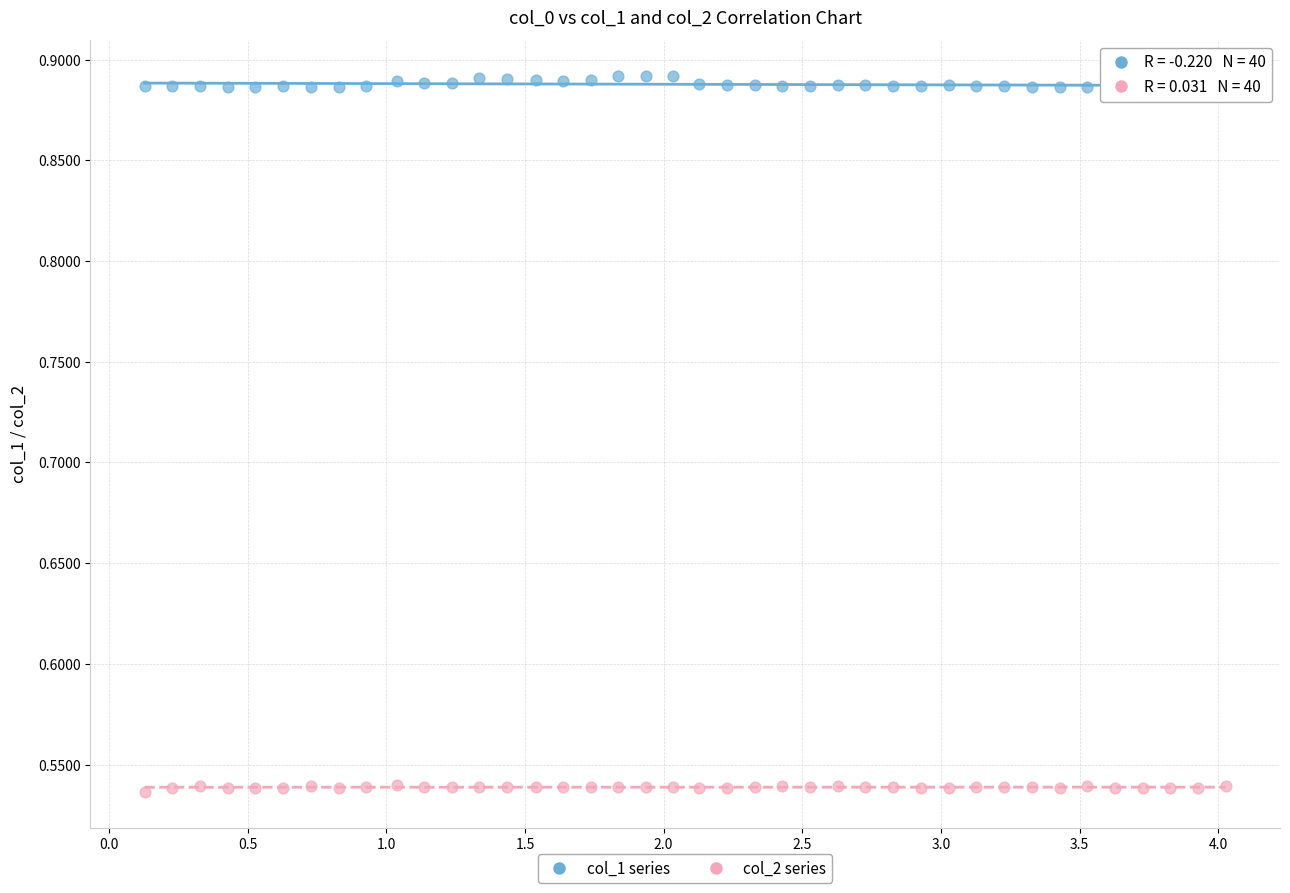

Across all data points, what is the range of X values (max minus min)?

3.9